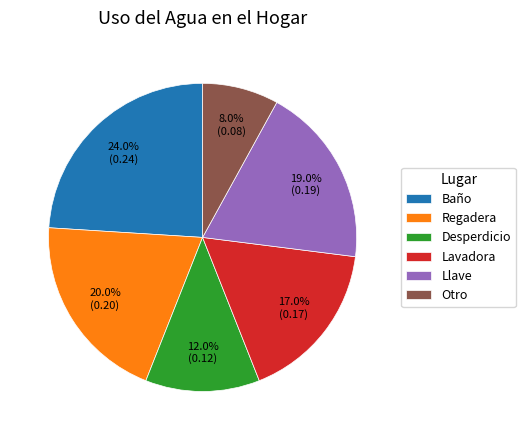

What percentage is the Desperdicio slice, to the nearest percent?

12%